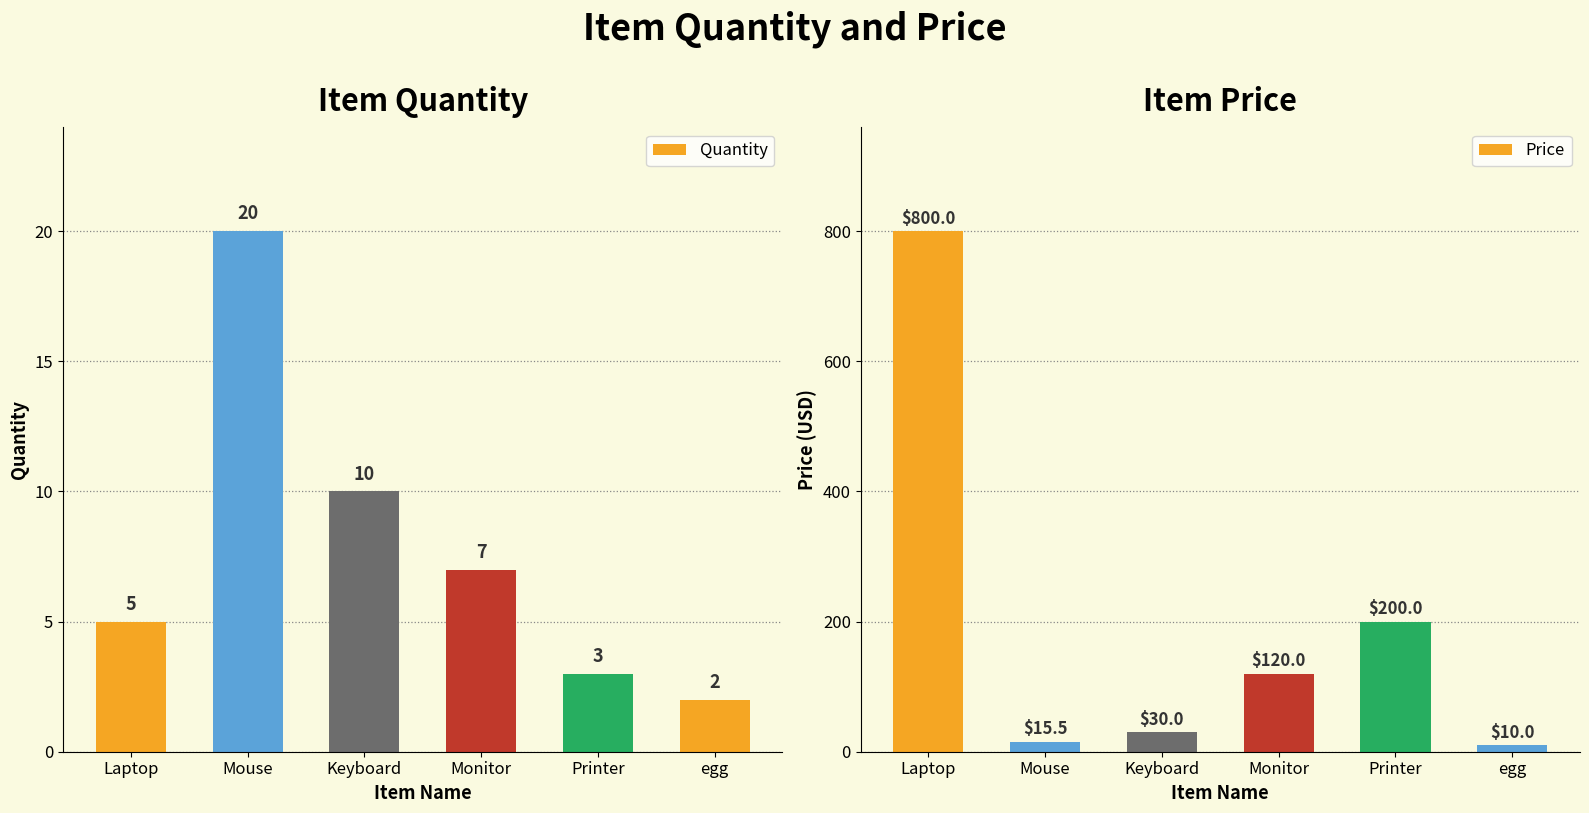

Reading left to right, list all the values displayed in this chart.

Quantity: Laptop=5.0	Mouse=20.0	Keyboard=10.0	Monitor=7.0	Printer=3.0	egg=2.0
Price: Laptop=800.0	Mouse=15.5	Keyboard=30.0	Monitor=120.0	Printer=200.0	egg=10.0